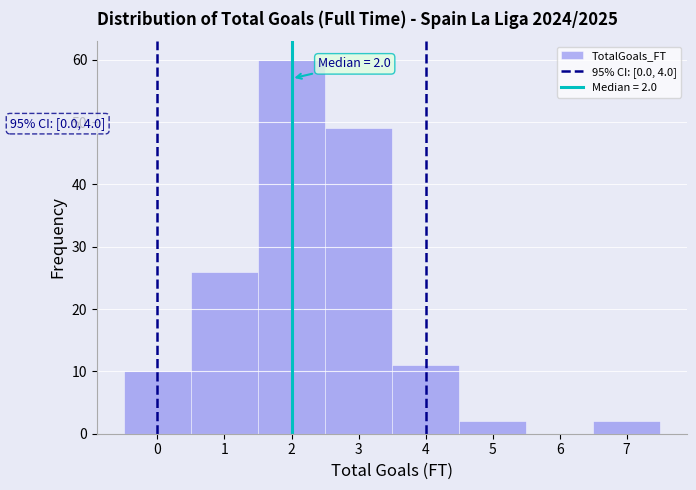

Over which range of the x-axis is the bar tallest?

1.5 to 2.5